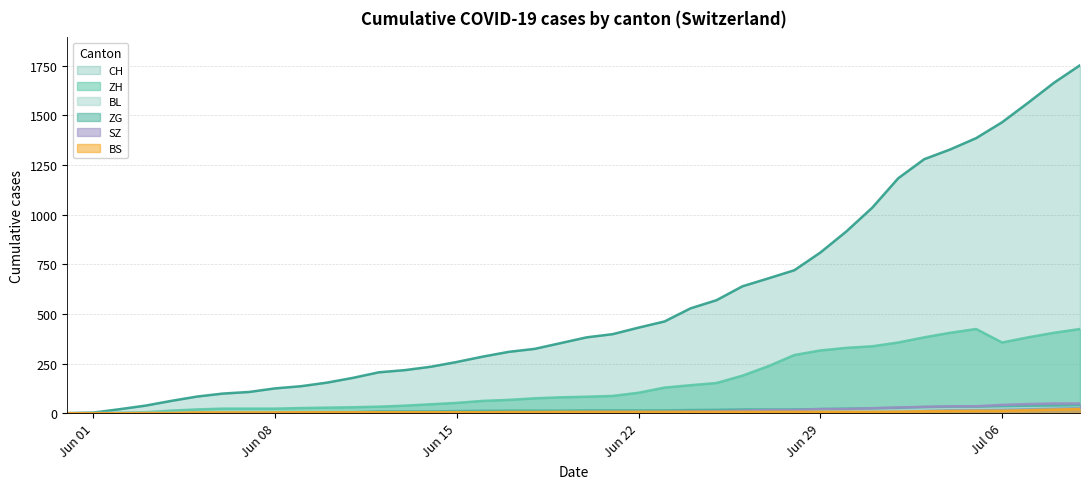

What is the label of the 39th point from the right?

Jun 01